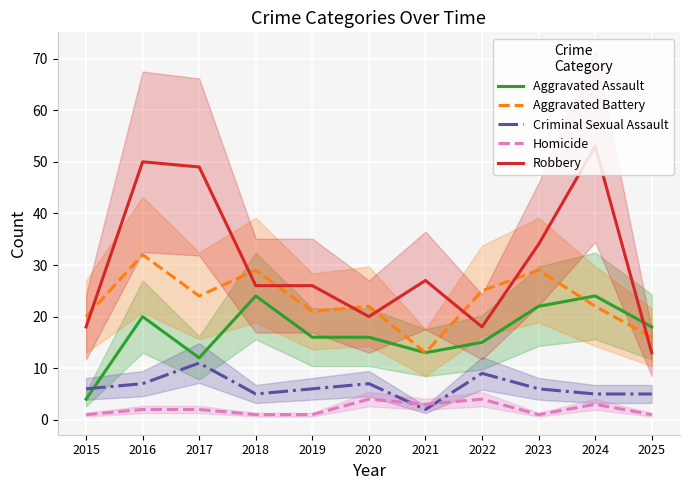

Is the value of Aggravated Assault at 2016 greater than the value of Homicide at 2016?

Yes